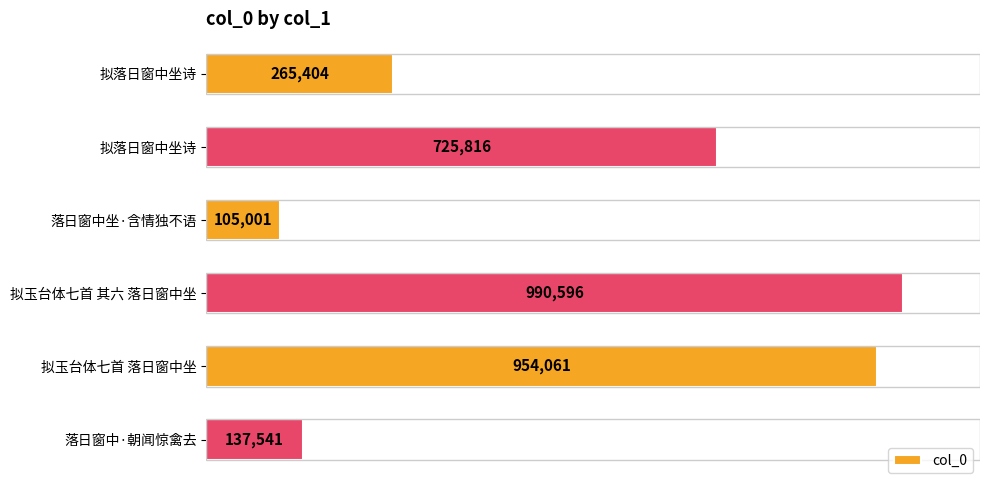

Which category has the highest value across all series?

拟玉台体七首 其六 落日窗中坐